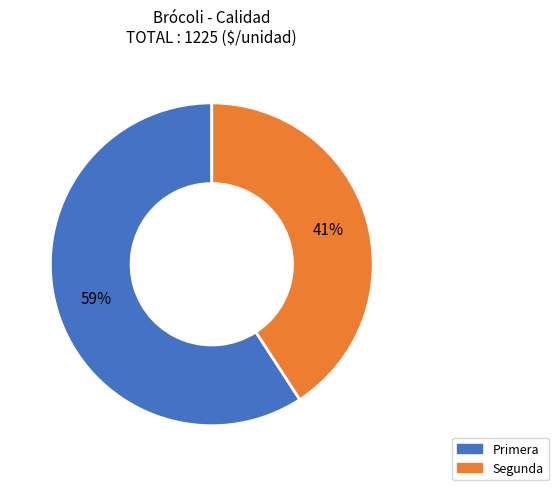

What is the ratio of the value at Segunda to the value at Primera?

0.7